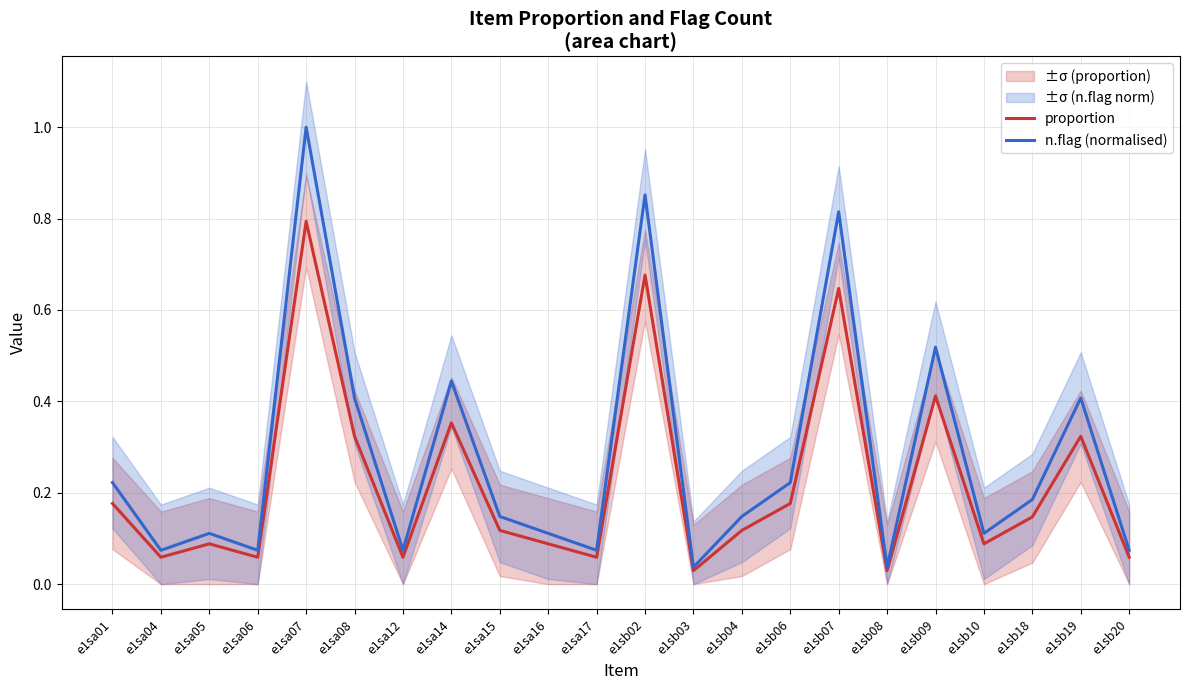

Rank the series by their average value, from highest to lowest.

n.flag (normalised), proportion